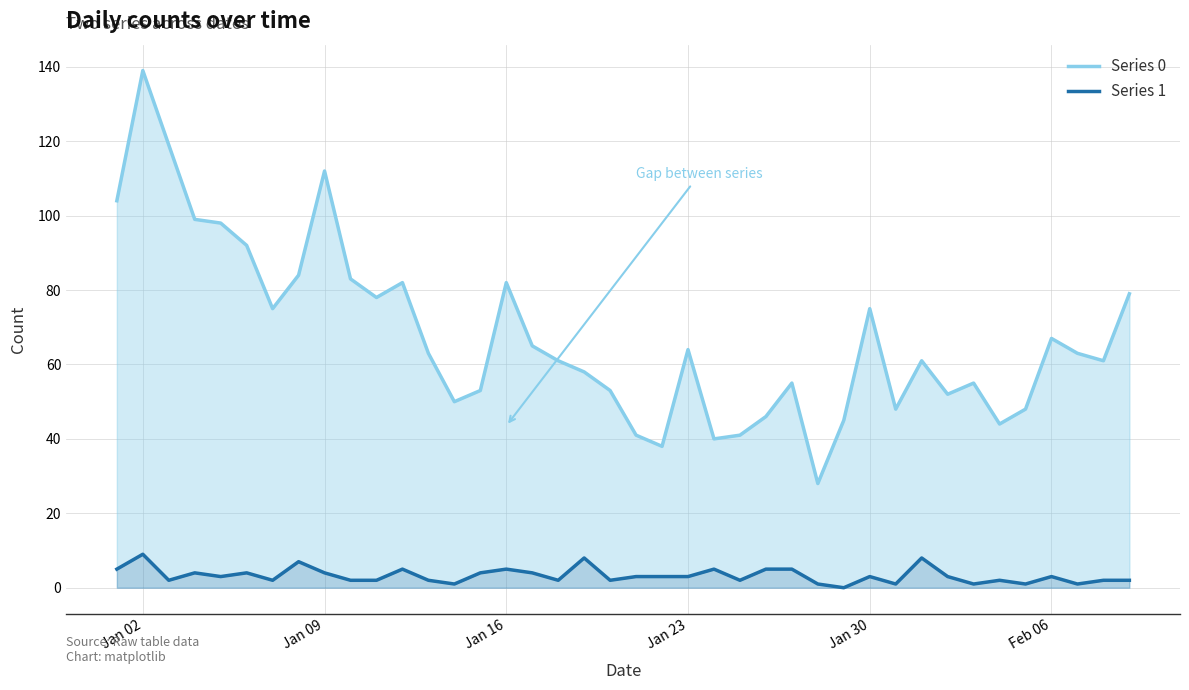

How many interior local peaks does the Series 0 series have?

10